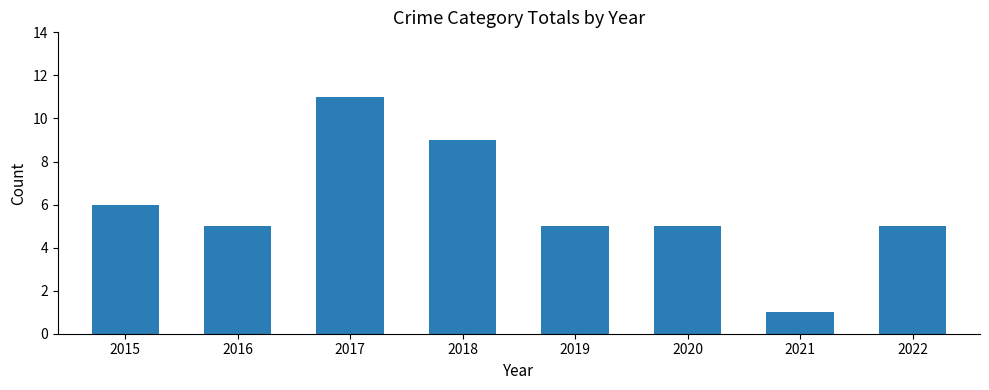

What is the difference between the maximum and minimum values?

10